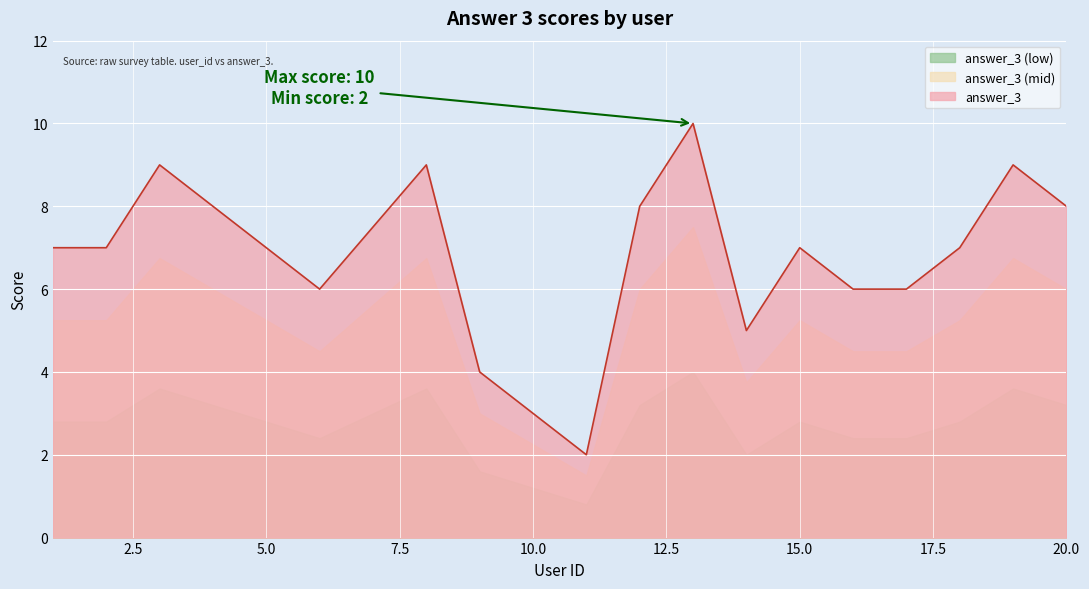

Reading left to right, extract all data points from this chart.

7	7	9	7	6	9	4	2	8	10	5	7	6	6	7	9	8